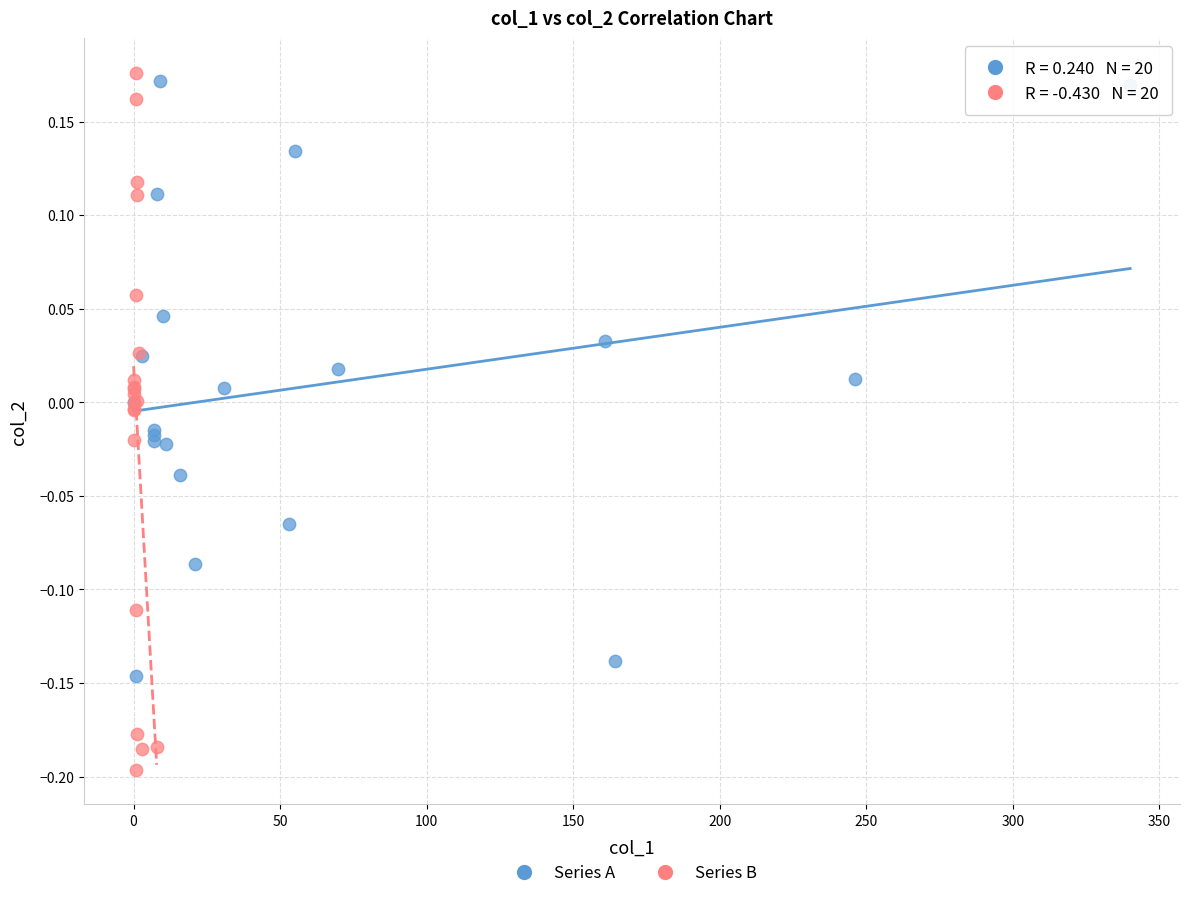

Which series contains the highest Y value?

Series B